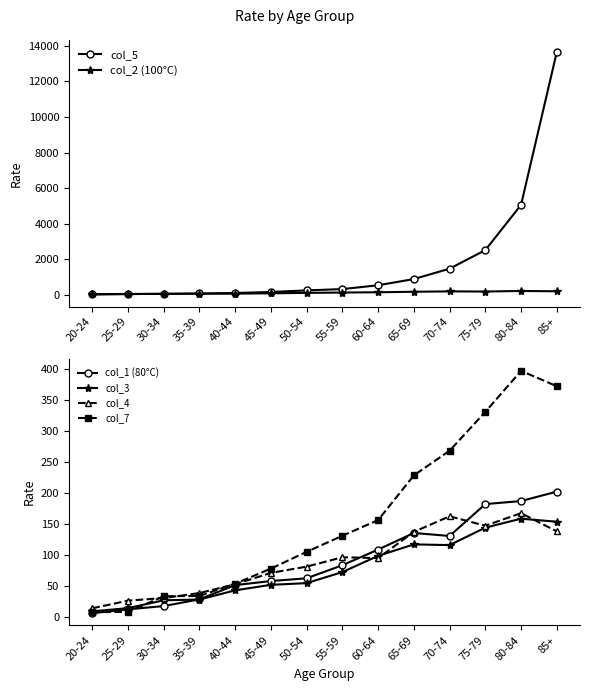

Reading left to right, extract all data points from this chart.

col_5: 20-24=24.8	25-29=36.0	30-34=33.9	35-39=62.1	40-44=90.7	45-49=146.4	50-54=235.5	55-59=310.0	60-64=525.0	65-69=875.2	70-74=1458.9	75-79=2504.2	80-84=5050.1	85+=13653.1
col_2 (100°C): 20-24=5.9	25-29=26.2	30-34=48.1	35-39=49.6	40-44=53.0	45-49=71.5	50-54=96.1	55-59=115.7	60-64=130.3	65-69=159.3	70-74=180.4	75-79=172.2	80-84=203.6	85+=186.1
col_1 (80°C): 20-24=5.6	25-29=11.8	30-34=17.1	35-39=28.0	40-44=51.0	45-49=57.5	50-54=62.0	55-59=83.1	60-64=108.4	65-69=135.2	70-74=130.3	75-79=181.9	80-84=186.8	85+=202.0
col_3: 20-24=8.6	25-29=13.8	30-34=26.4	35-39=27.6	40-44=42.5	45-49=51.4	50-54=54.2	55-59=72.0	60-64=98.2	65-69=116.8	70-74=115.6	75-79=143.8	80-84=158.2	85+=153.4
col_4: 20-24=13.5	25-29=25.9	30-34=30.1	35-39=38.1	40-44=52.4	45-49=70.7	50-54=80.8	55-59=96.0	60-64=94.6	65-69=137.0	70-74=162.1	75-79=146.9	80-84=167.2	85+=137.8
col_7: 20-24=7.3	25-29=7.8	30-34=33.1	35-39=33.4	40-44=53.2	45-49=77.7	50-54=104.7	55-59=130.7	60-64=156.0	65-69=228.2	70-74=268.1	75-79=330.8	80-84=397.1	85+=372.3